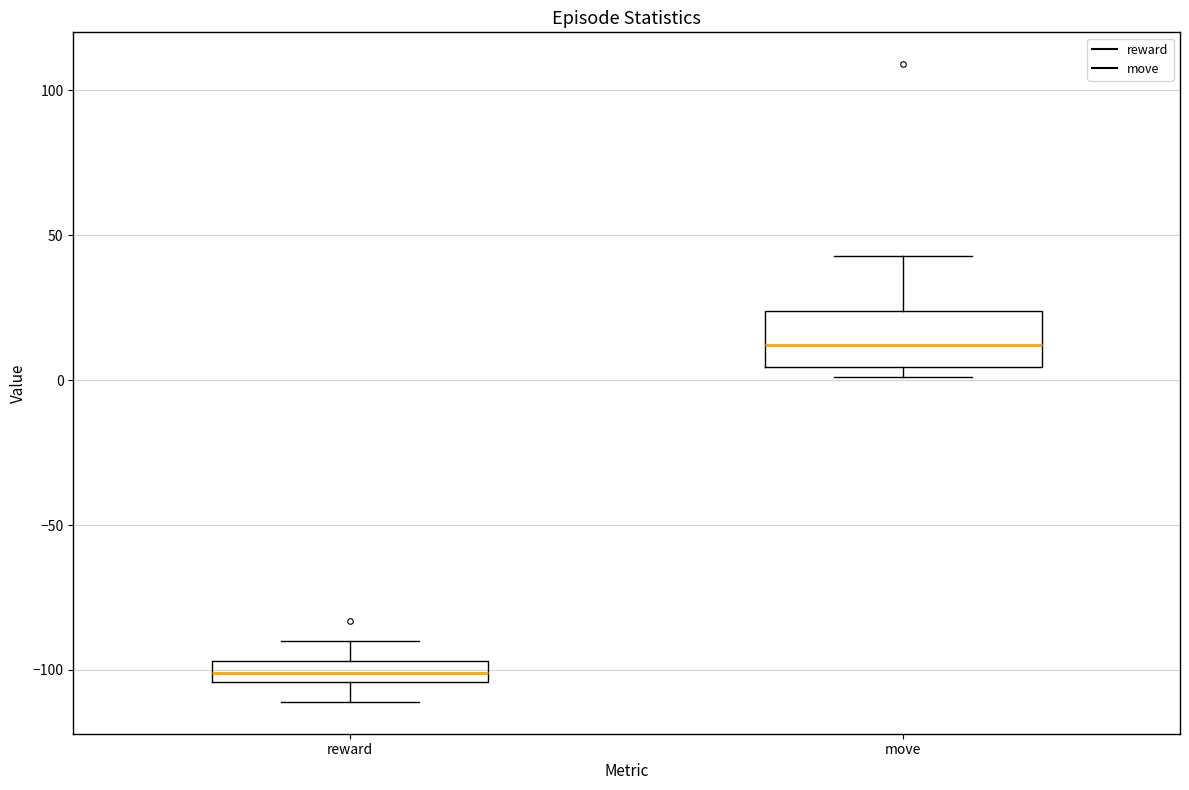

Comparing the boxes themselves (not the whiskers), which one is the tallest?

move